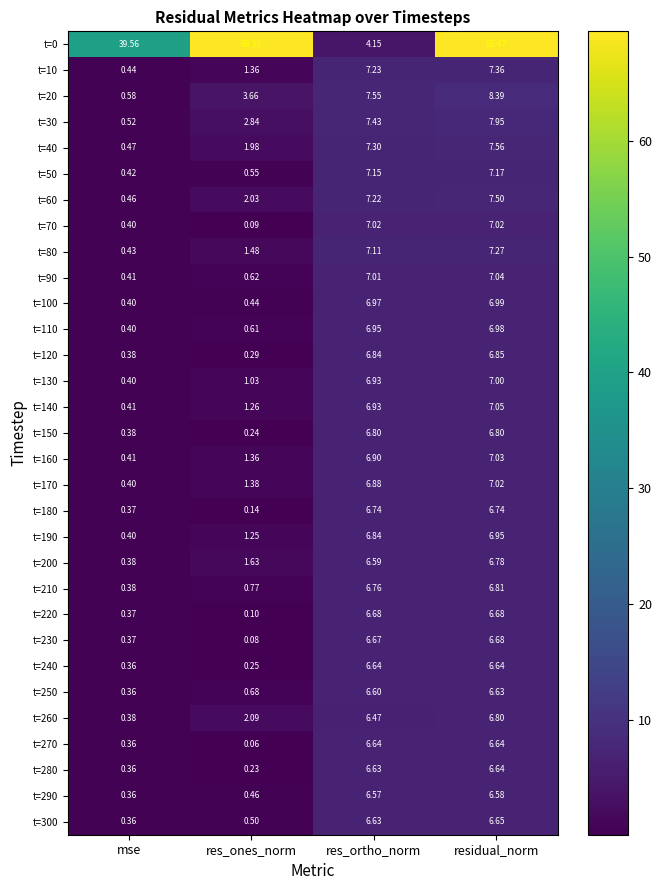

Rank the categories by t=0 value from highest to lowest.

residual_norm, res_ones_norm, mse, res_ortho_norm